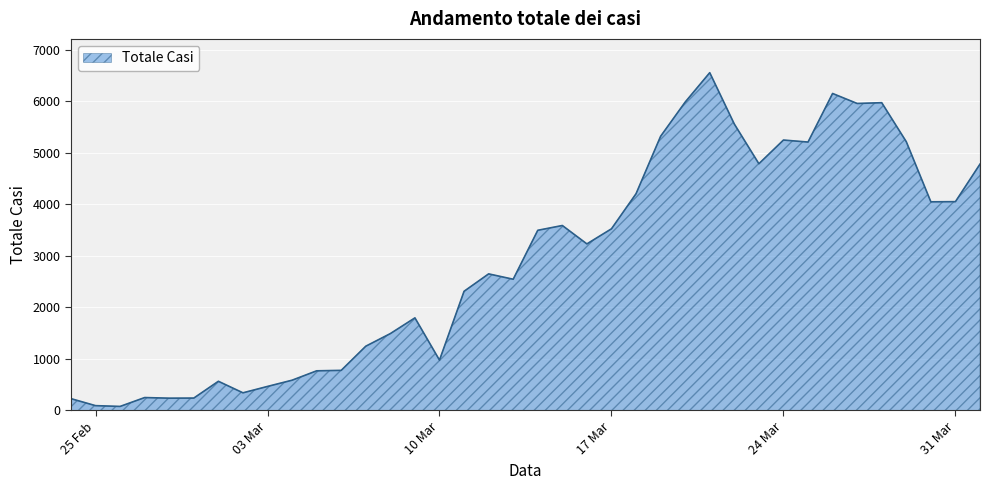

What is the greatest value displayed?

6557